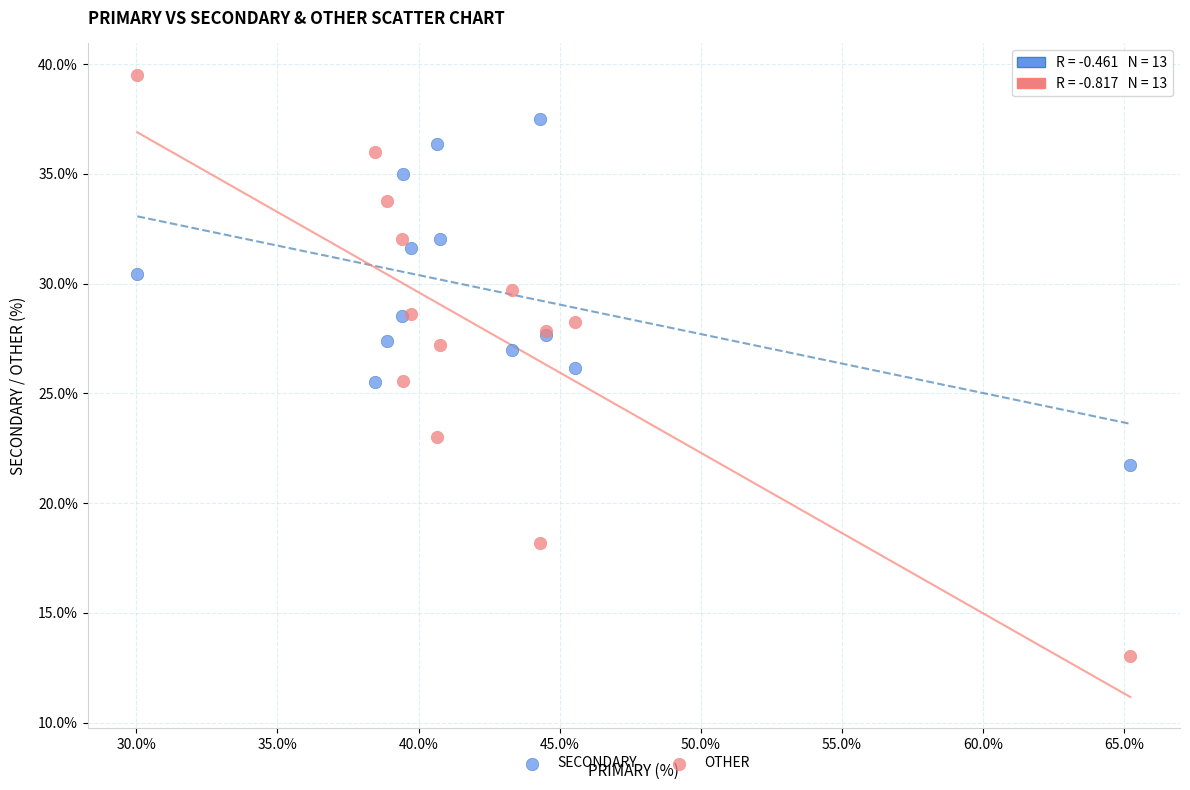

Which series contains the highest Y value?

OTHER